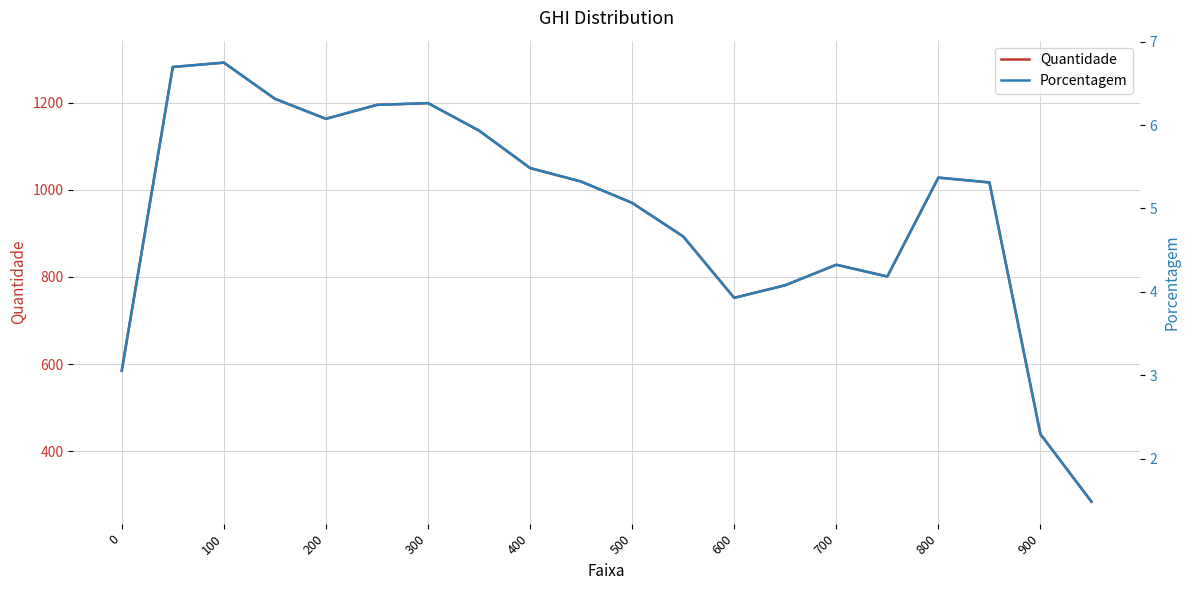

True or false: Porcentagem and Quantidade cross at least once.

False